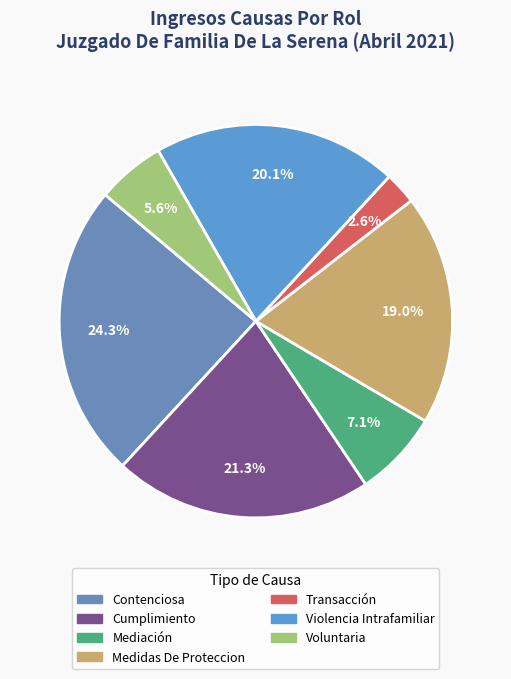

How many segments does this pie chart have?

7